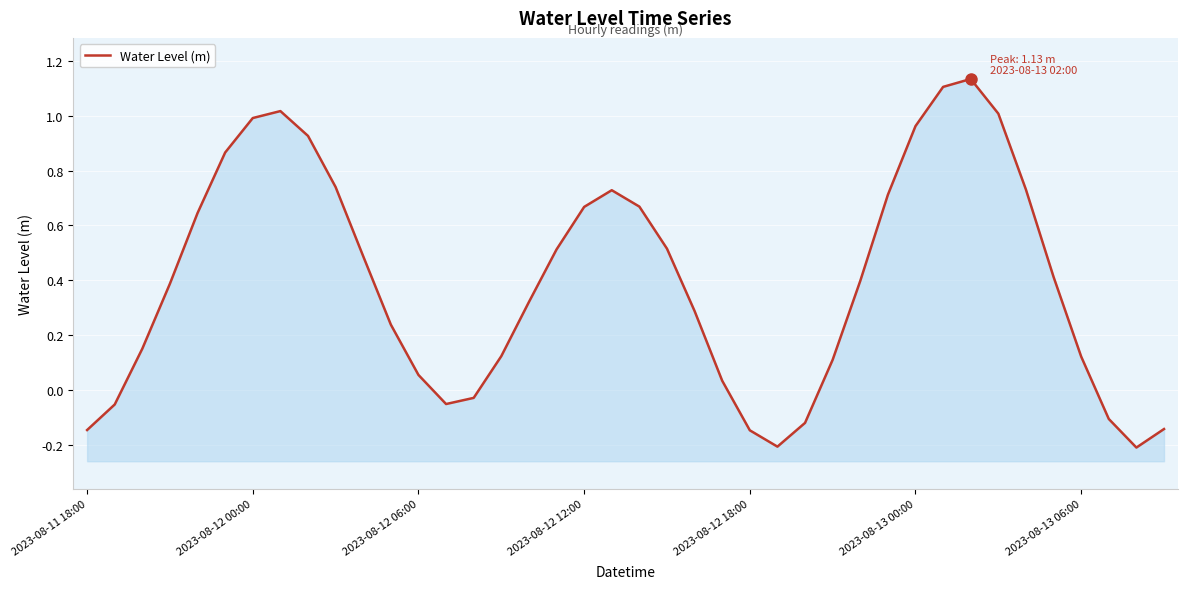

List the labels in order of value, largest first.

32, 31, 7, 33, 2023-08-13 06:00, 30, 8, 2023-08-13 00:00, 9, 34, 19, 29, 20, 18, 2023-08-12 18:00, 21, 17, 10, 35, 28, 2023-08-12 12:00, 16, 22, 11, 2023-08-12 06:00, 15, 36, 27, 12, 23, 14, 13, 2023-08-12 00:00, 37, 26, 39, 2023-08-11 18:00, 24, 25, 38